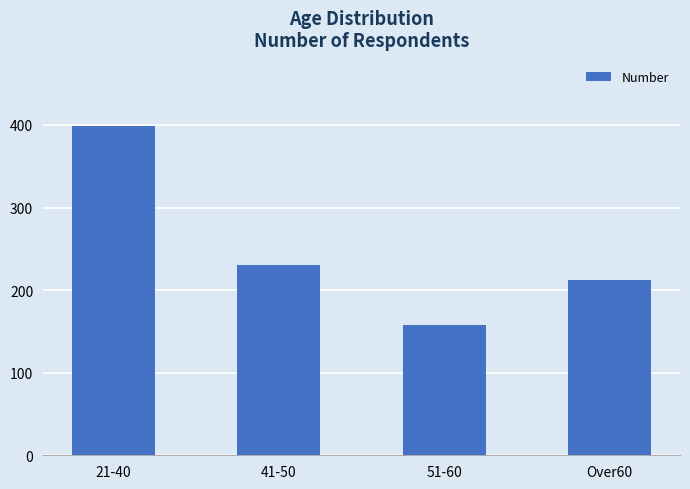

The chart shows a value of 285 at Over60. True or false?

False